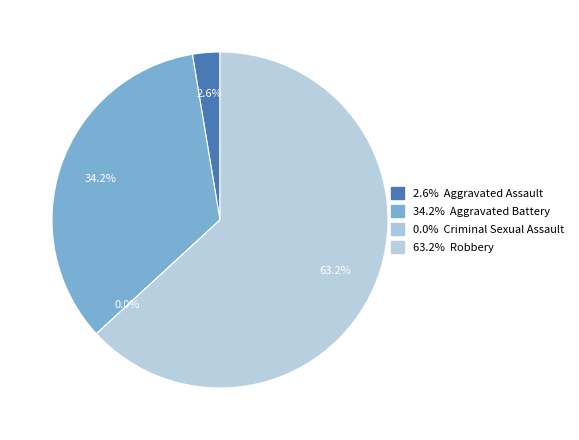

What is the total percentage of Aggravated Assault and Robbery?

65.8%